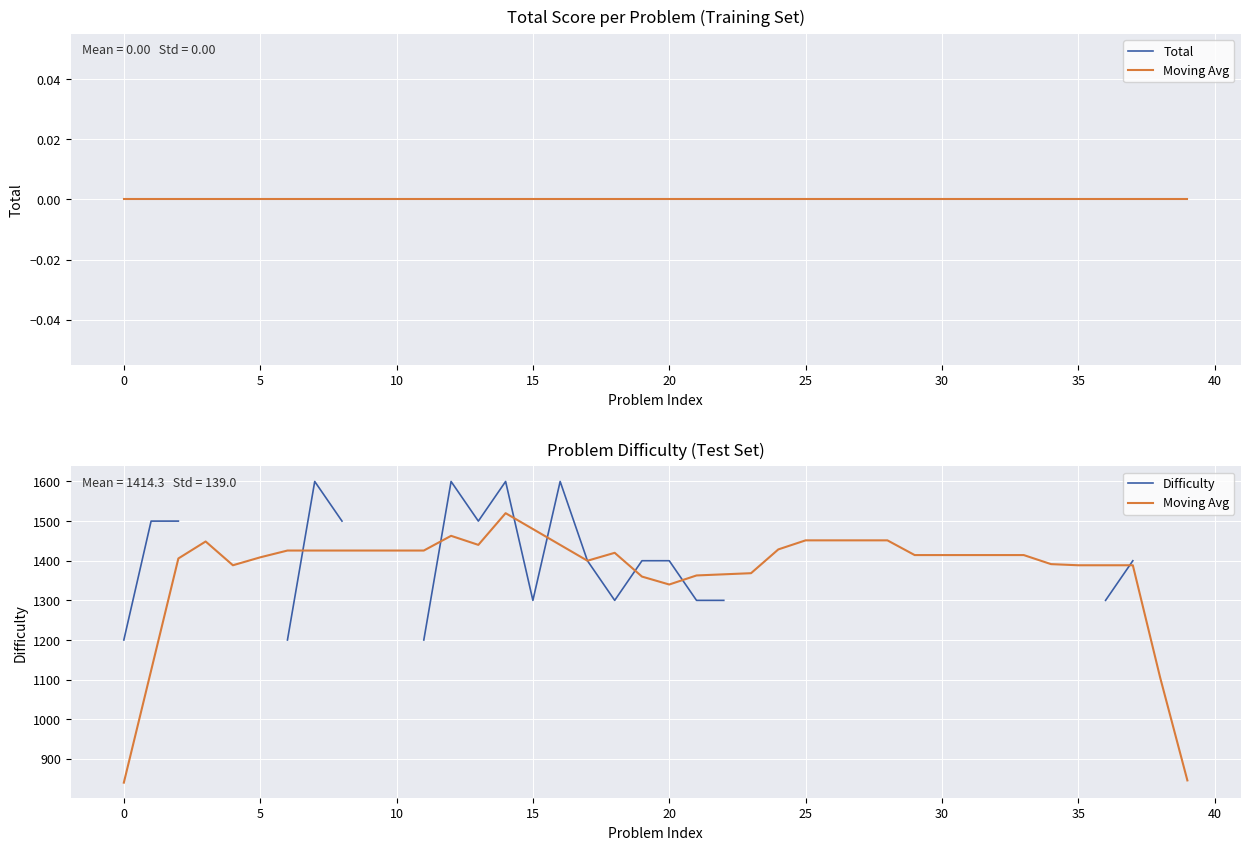

Does the chart display data point markers on the line(s)?

No